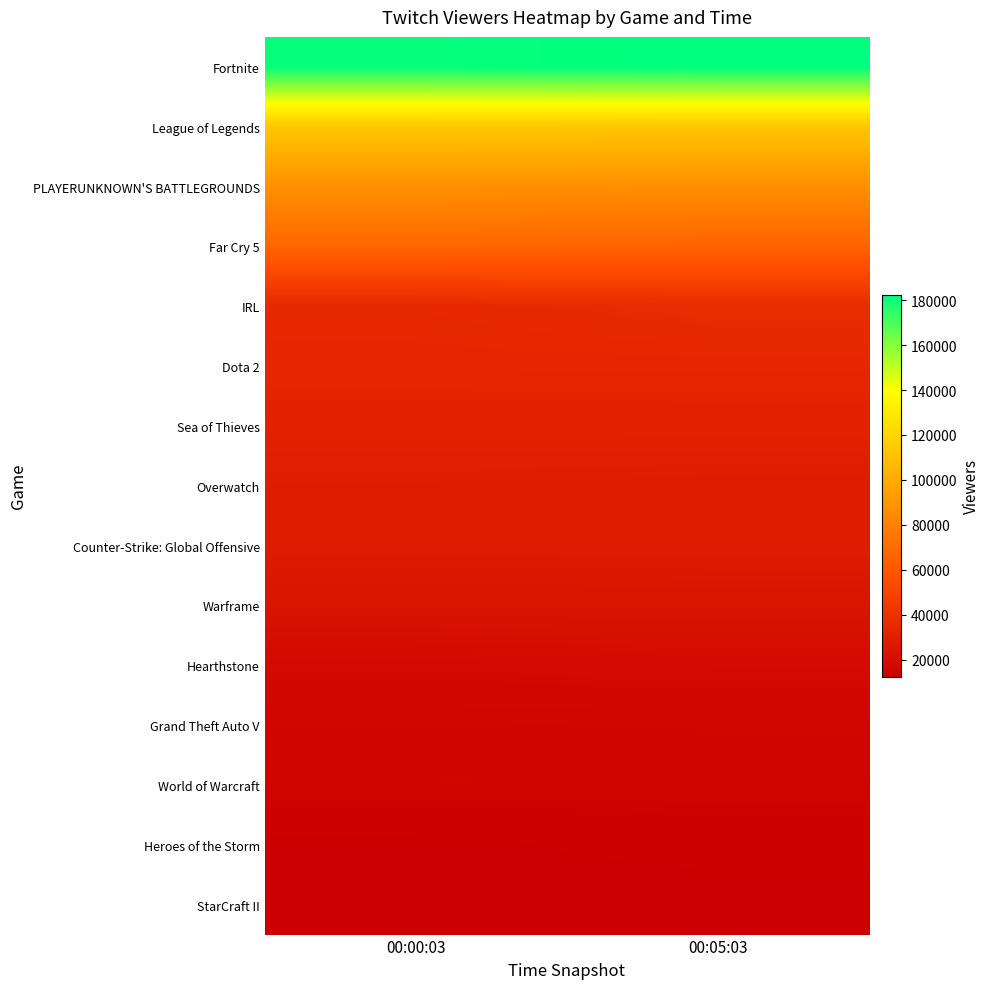

Rank the series at 00:00:03 from lowest to highest value.

StarCraft II, Heroes of the Storm, World of Warcraft, Grand Theft Auto V, Hearthstone, Warframe, Counter-Strike: Global Offensive, Overwatch, Sea of Thieves, Dota 2, IRL, Far Cry 5, PLAYERUNKNOWN'S BATTLEGROUNDS, League of Legends, Fortnite